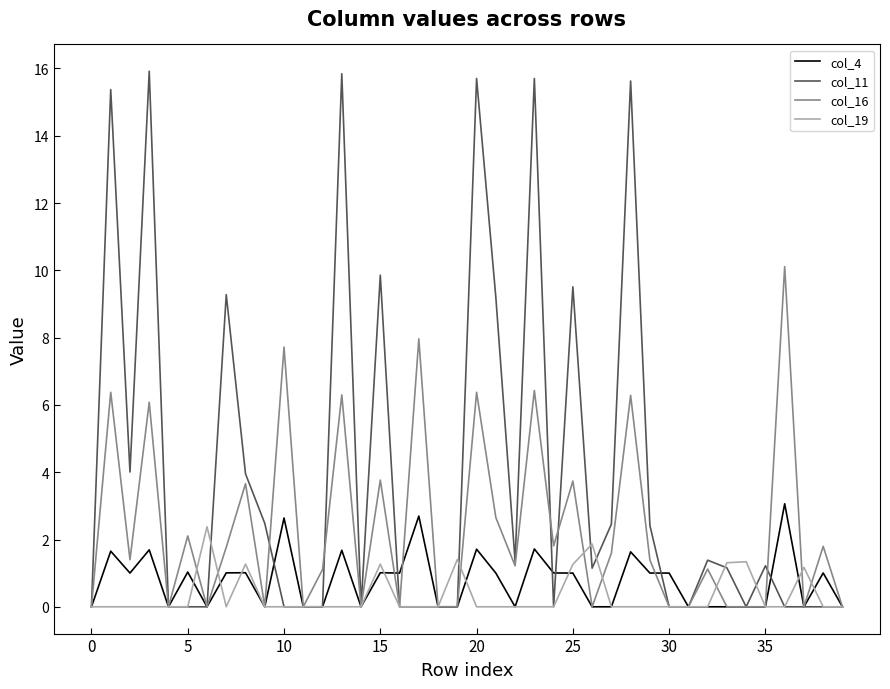

In col_4, how many points are higher than both neighbors (excluding endpoints)?

13